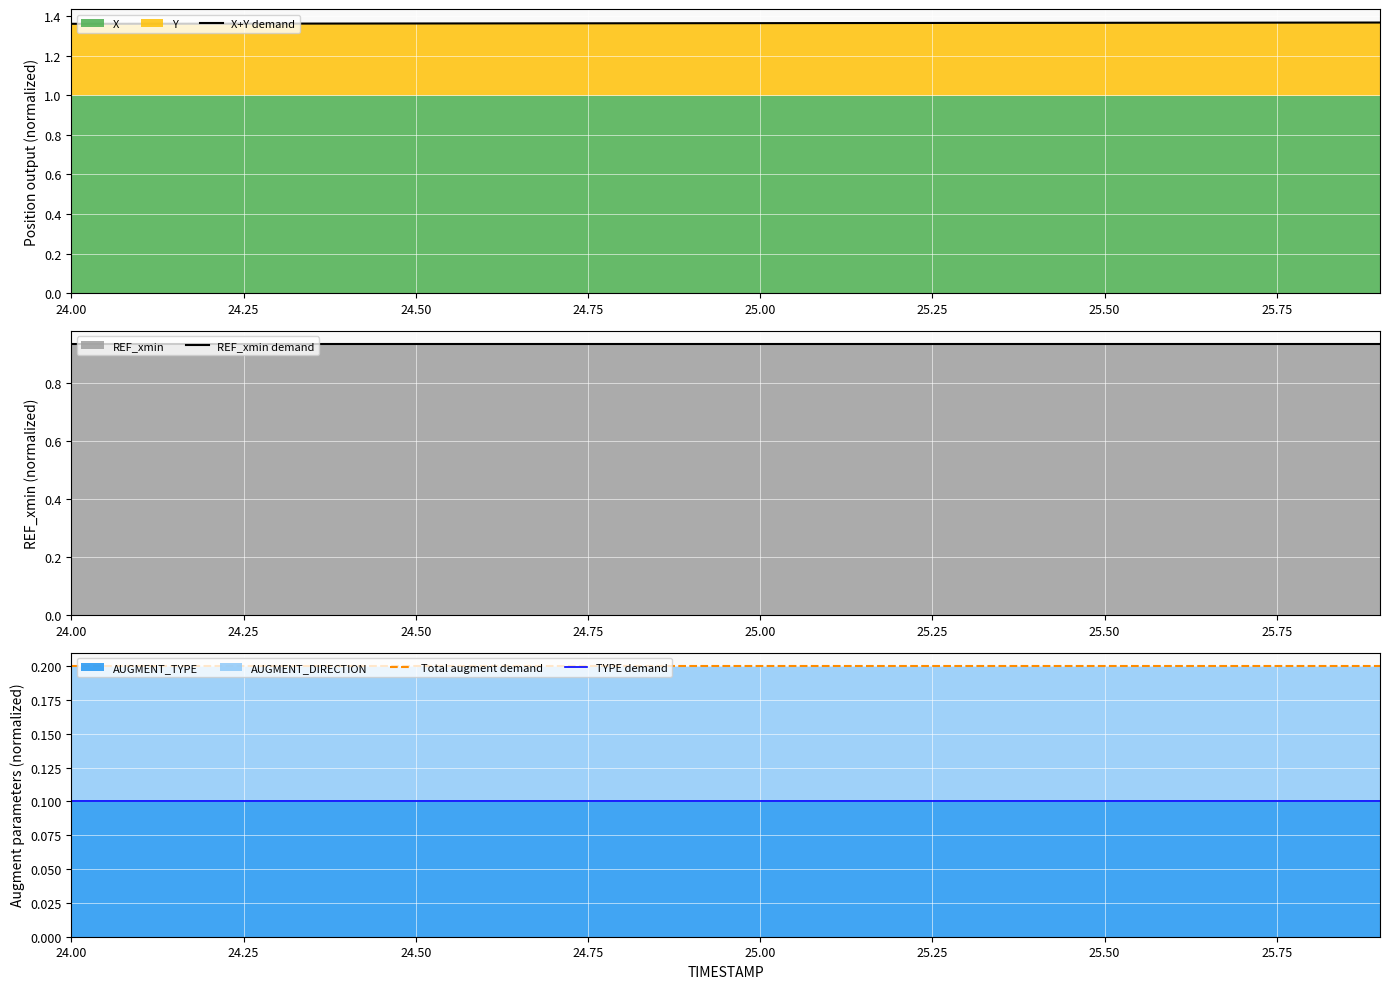

The value of REF_xmin demand at 25.00 is 1.4. True or false?

False